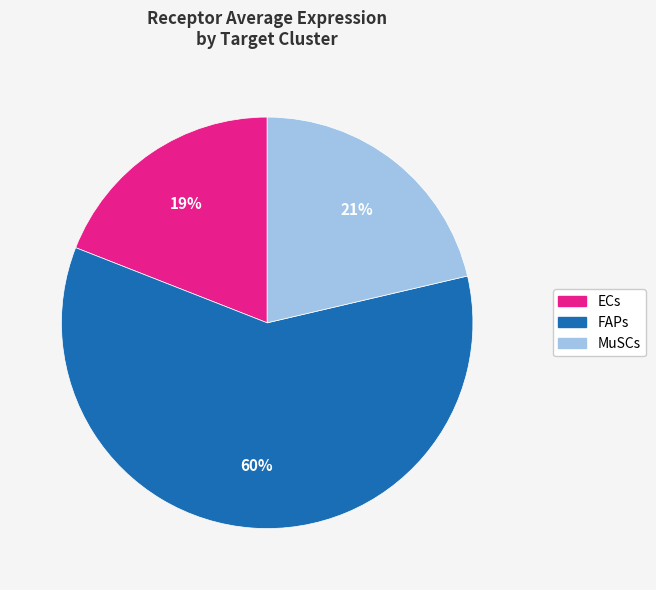

How many segments does this pie chart have?

3